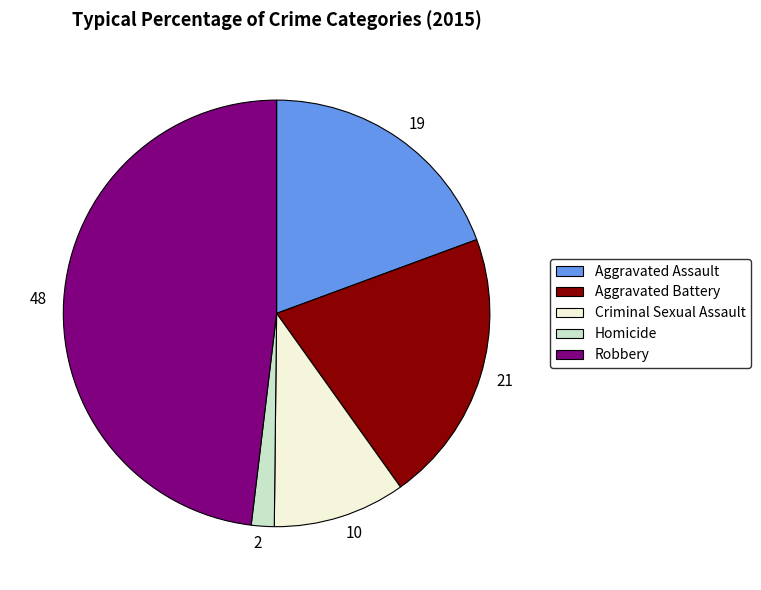

What is the ratio of the value at Robbery to the value at Criminal Sexual Assault?

4.8